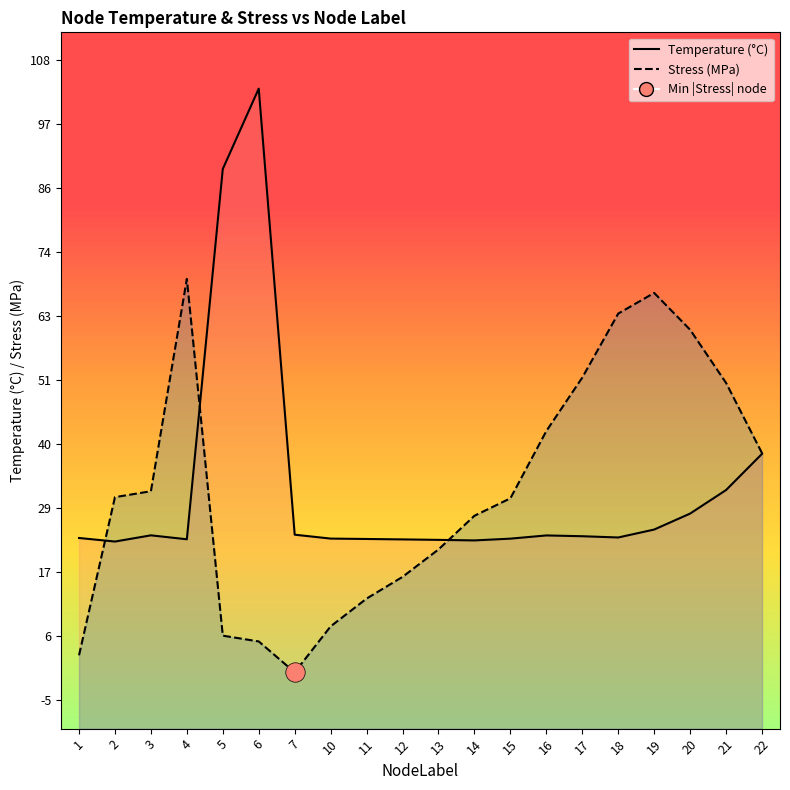

How many data points in Stress (MPa) line are less than 30?

9